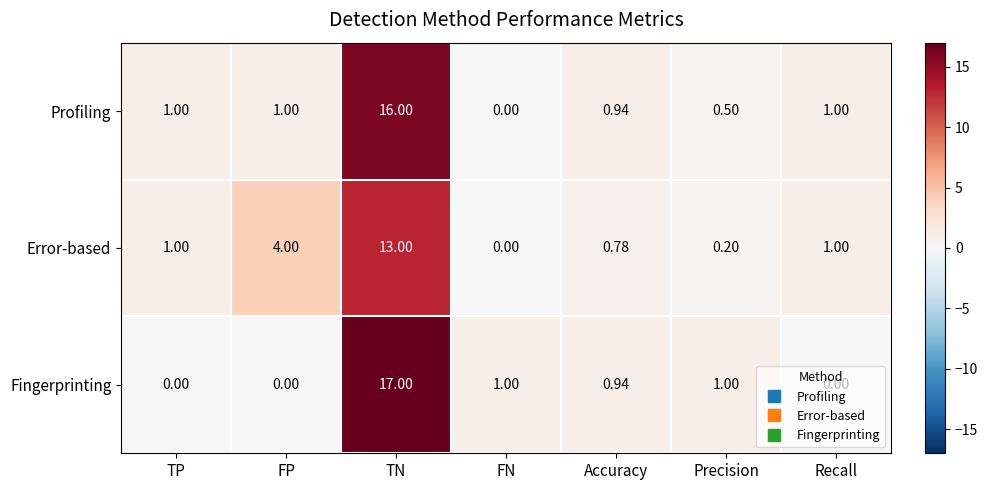

Which series has the largest total across all categories?

Profiling